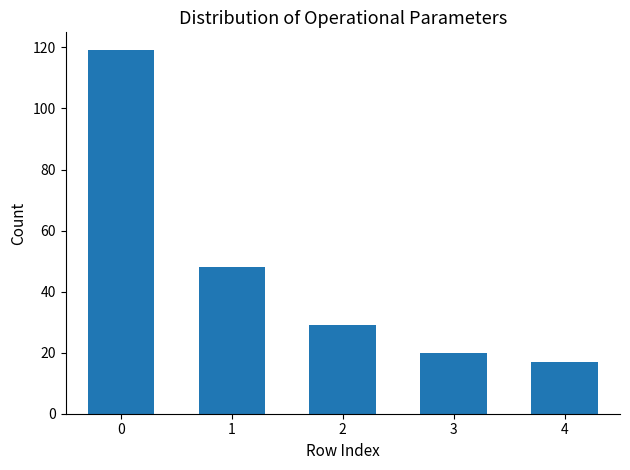

Rank the categories by value from lowest to highest.

4, 3, 2, 1, 0